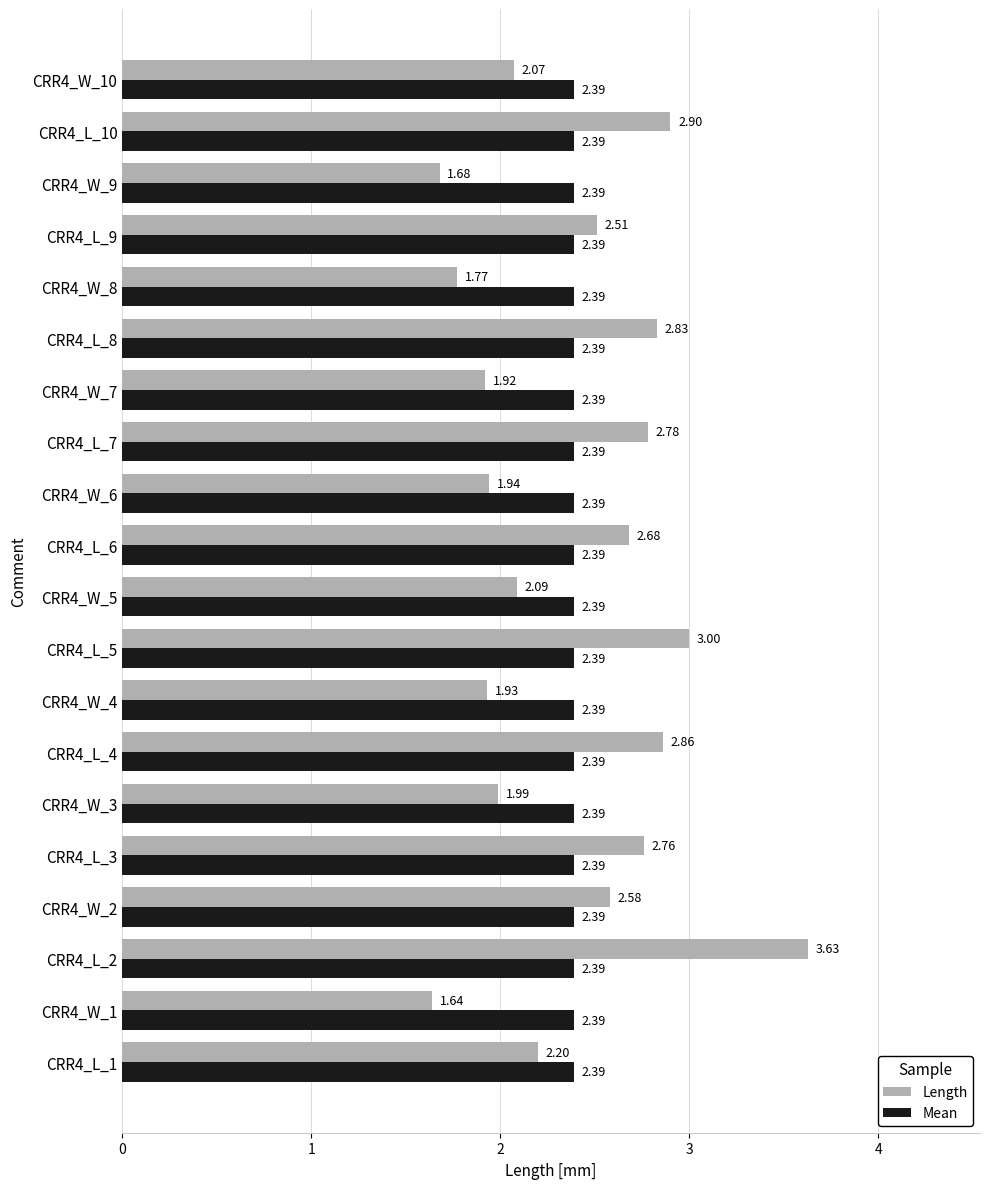

Rank the series by their maximum value, from highest to lowest.

Length, Mean